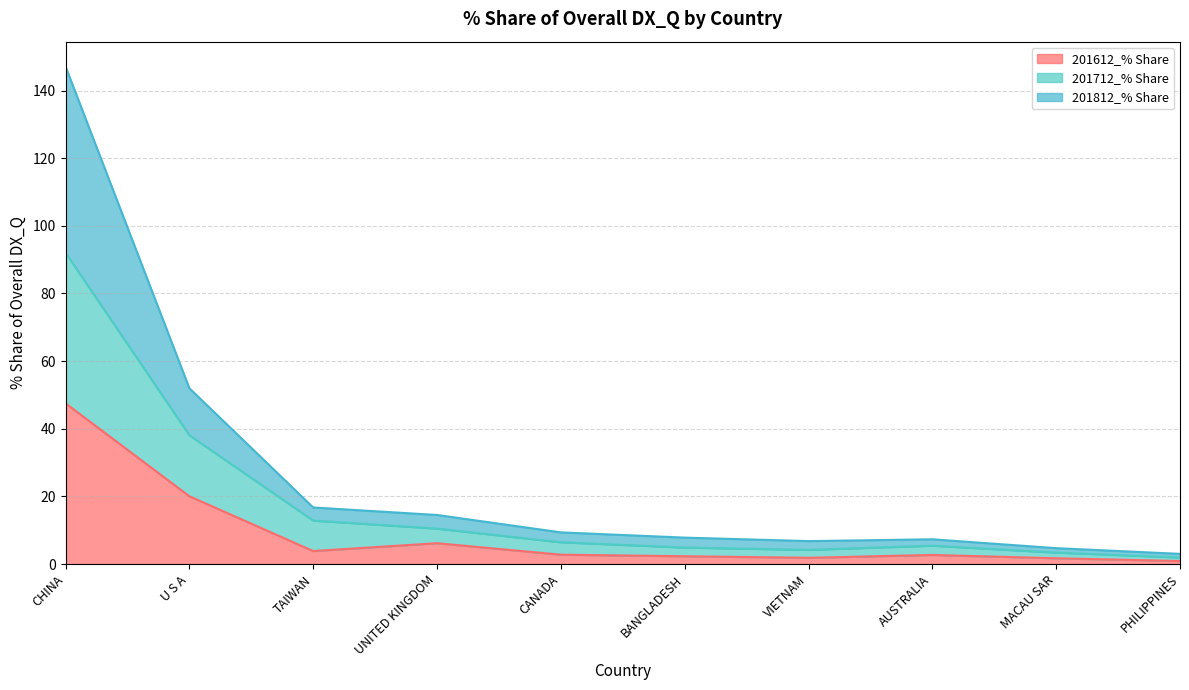

True or false: 201812_% Share and 201712_% Share intersect in this chart.

False